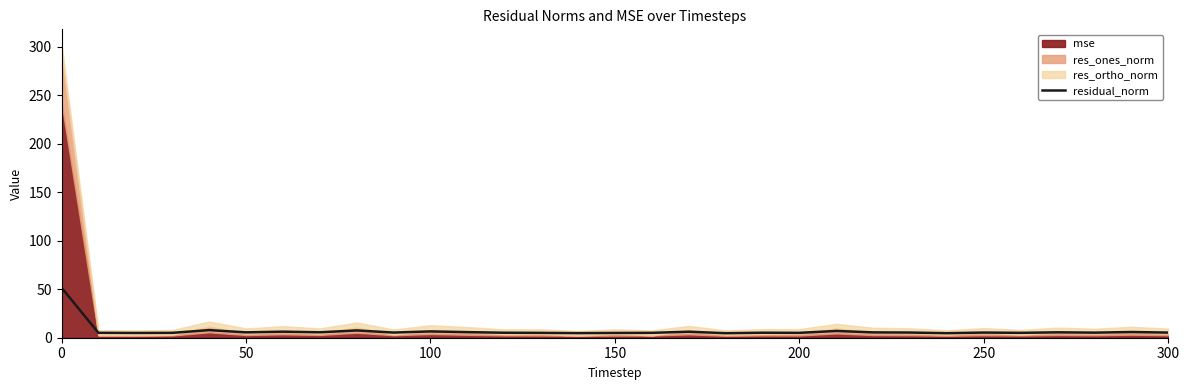

What is the highest value of the residual_norm series?

51.6